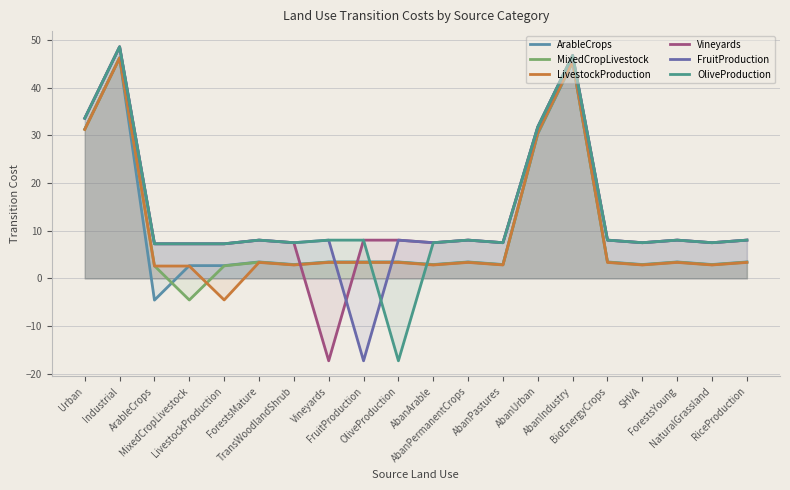

What is the sum of all Vineyards values?

258.9